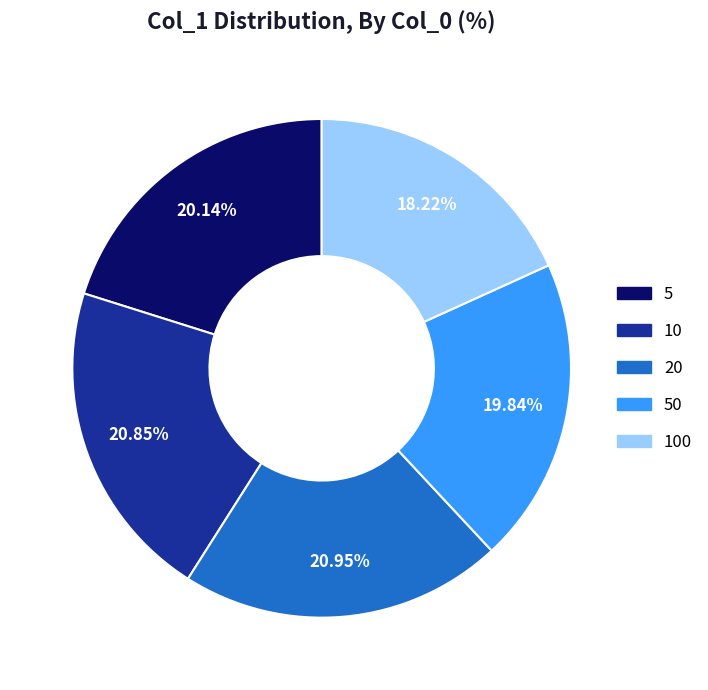

Is there any slice that represents more than half of the pie?

No